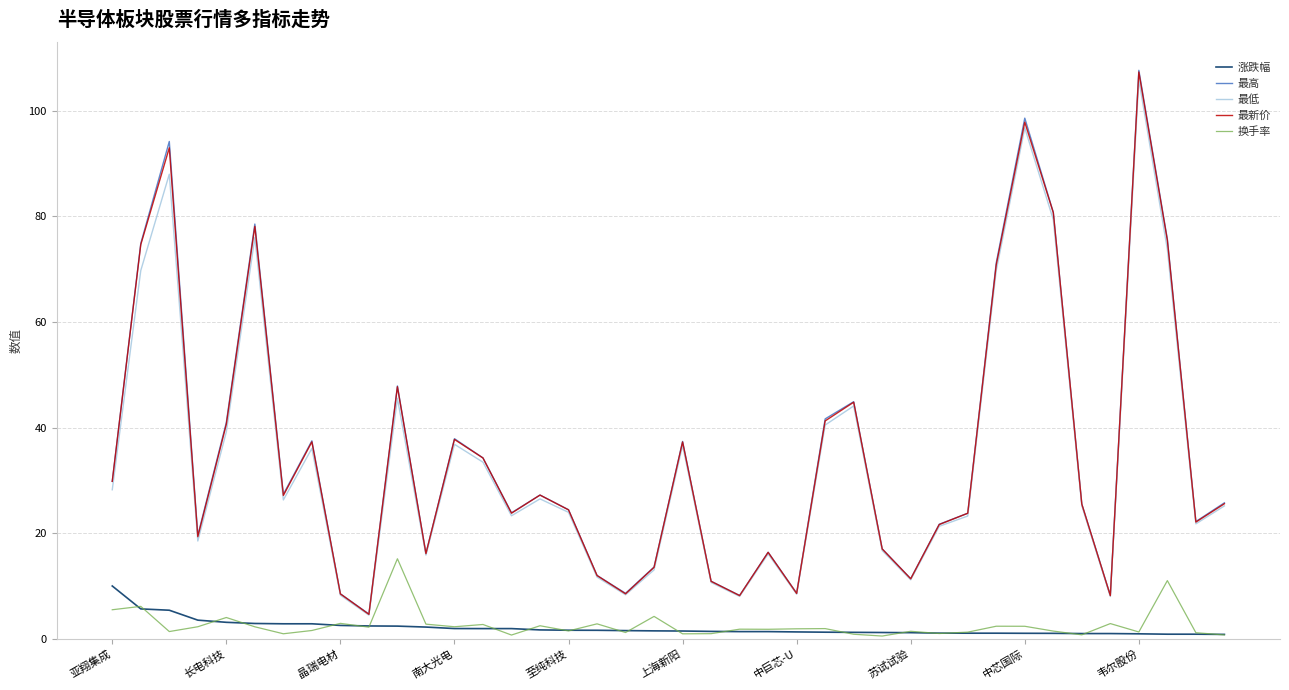

Which series has the widest spread of values?

最高